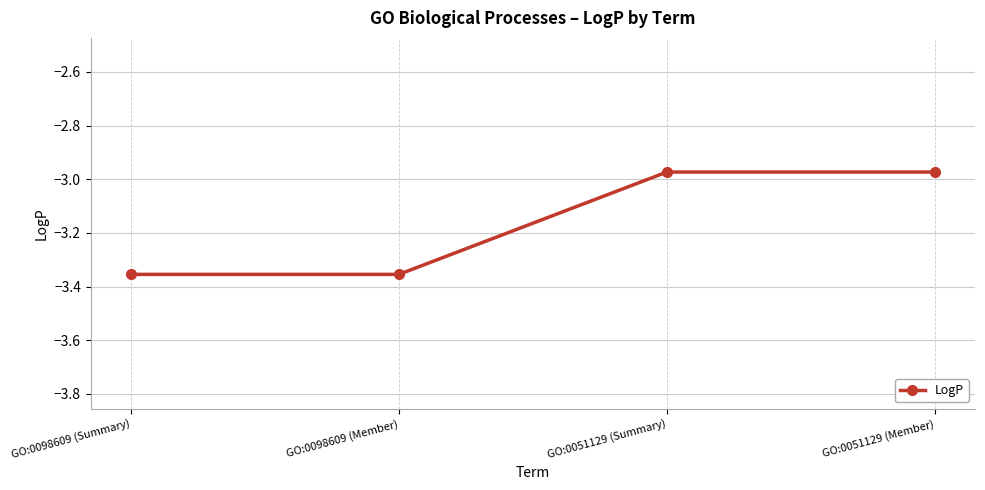

What is the average value?

-3.2